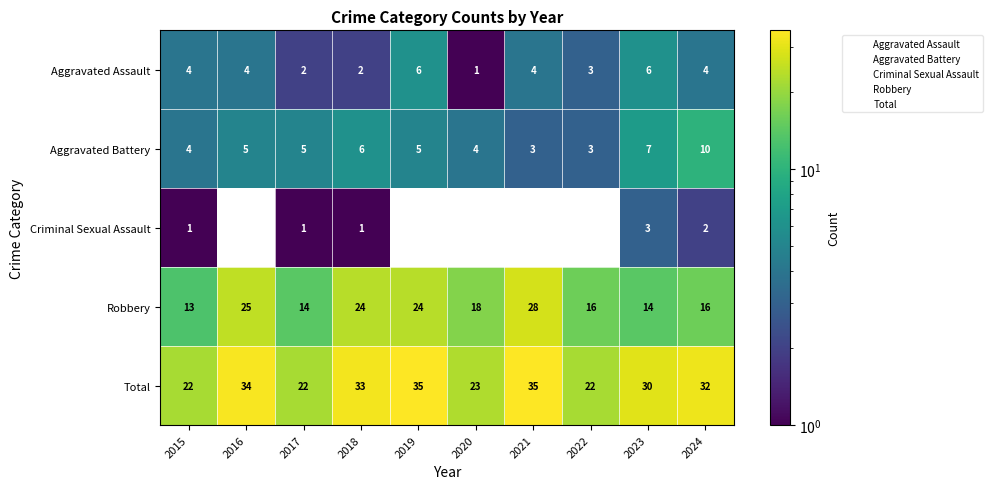

Read the Aggravated Battery value at 2022.

3